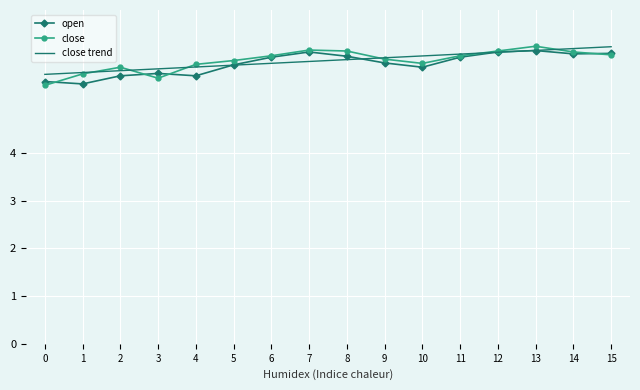

What is the sum of all close trend values?

95.0